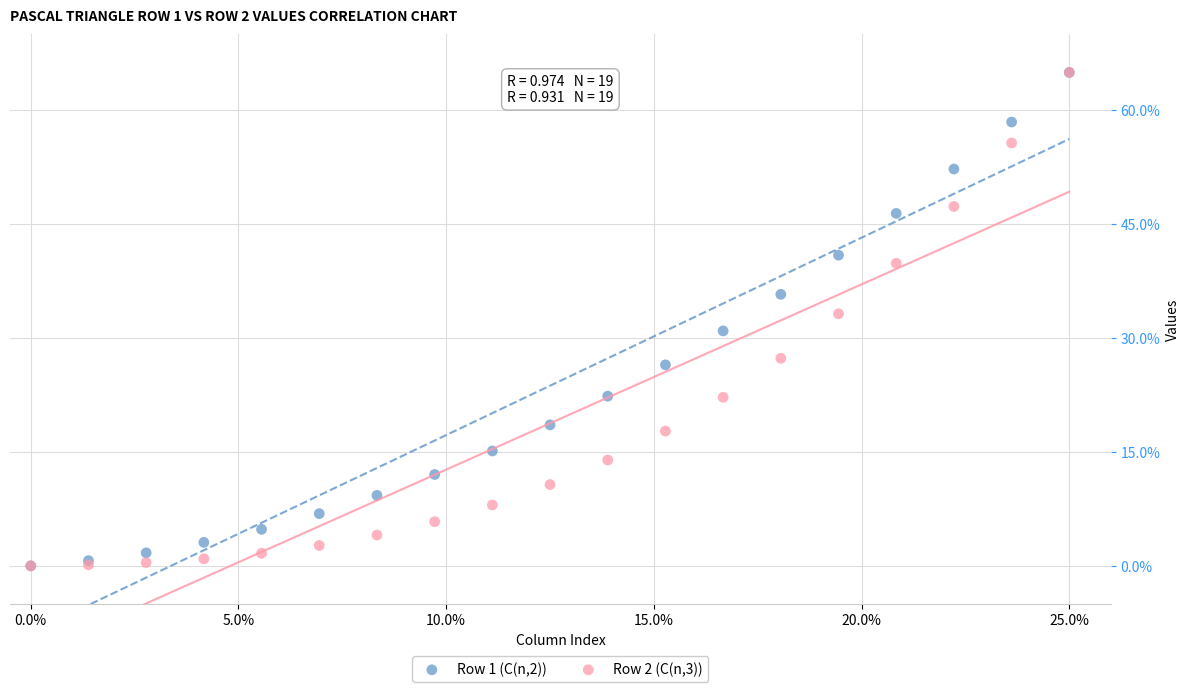

What are all the series names shown in the legend?

Row 1 (C(n,2)), Row 2 (C(n,3))